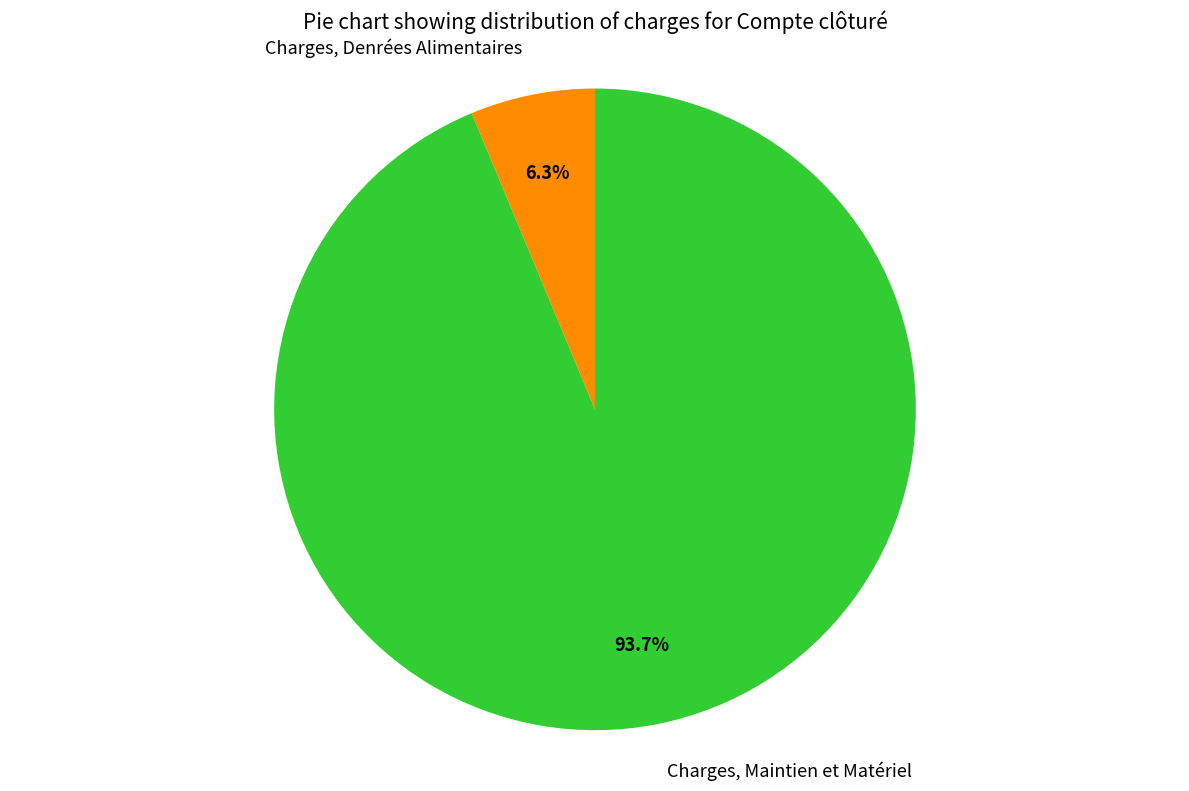

How much of the chart is everything except Charges, Denrées Alimentaires?

93.7%